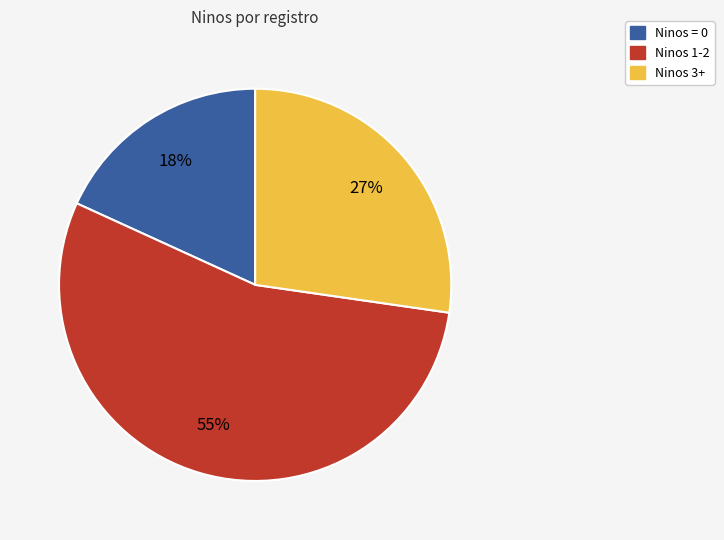

To the nearest percent, what is the average slice percentage?

33%